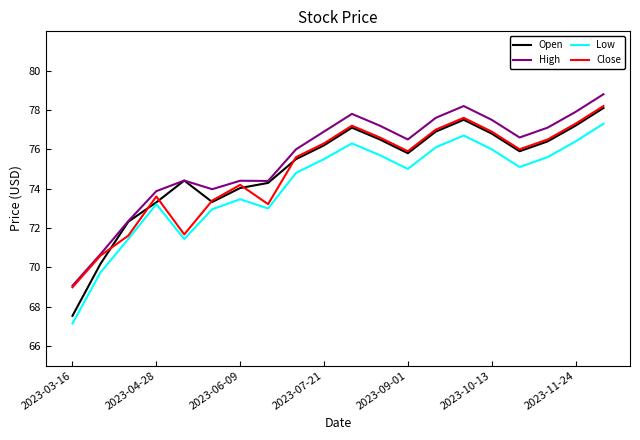

What is the smallest value displayed?

67.1